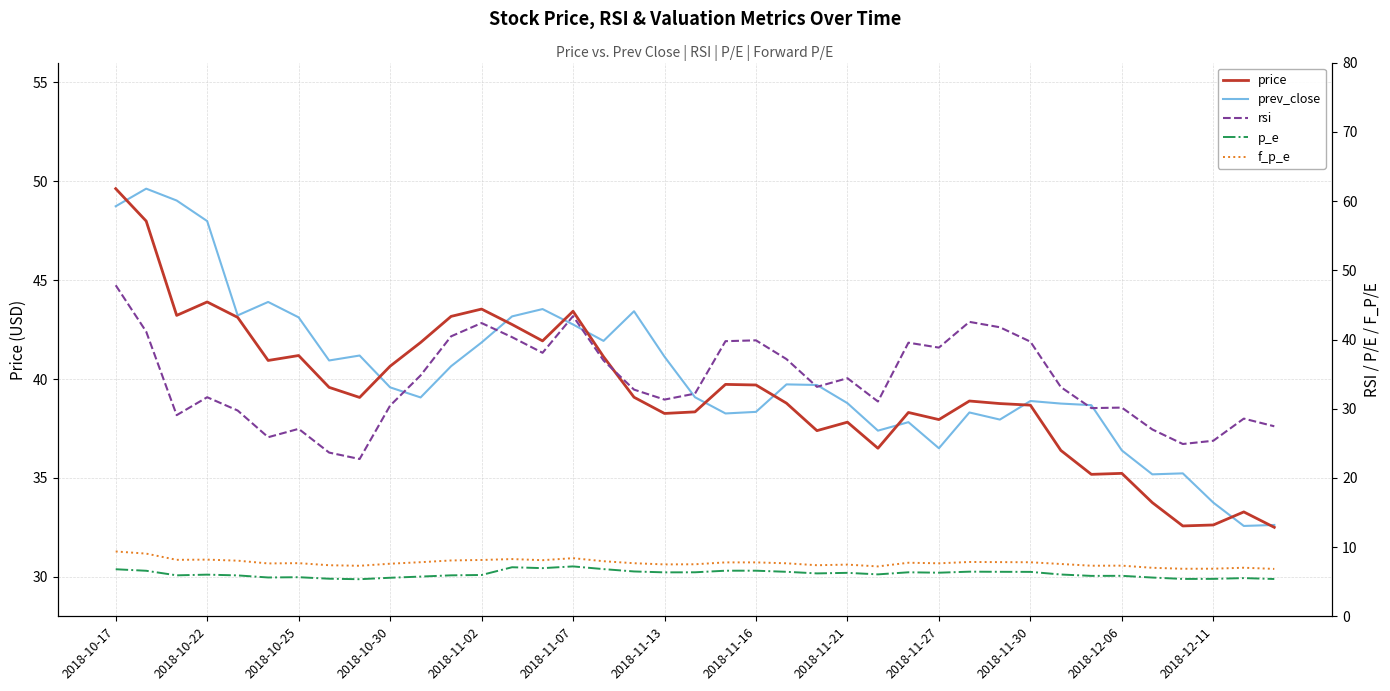

What is the average value of the prev_close series?

40.2